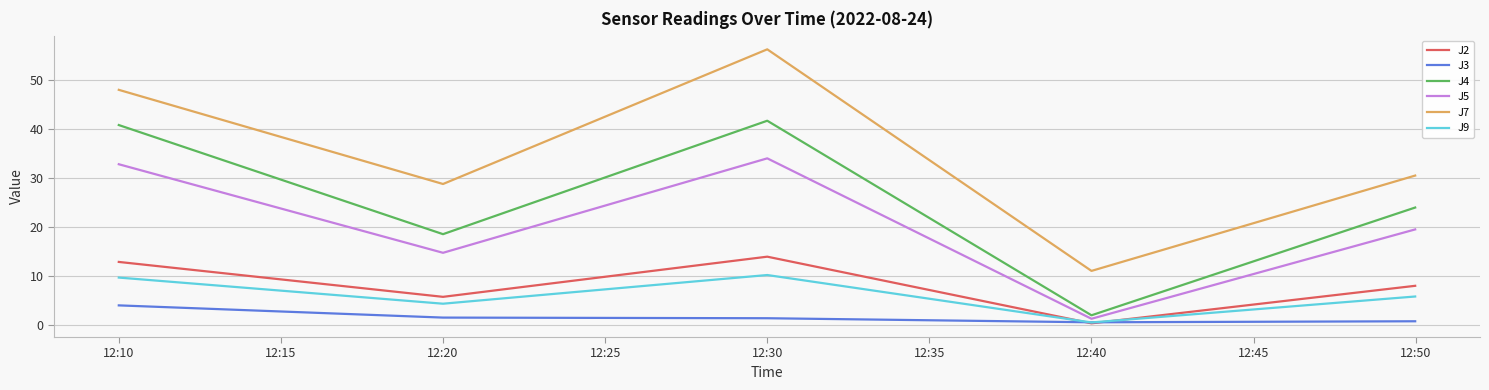

Does the chart have visible grid lines?

Yes